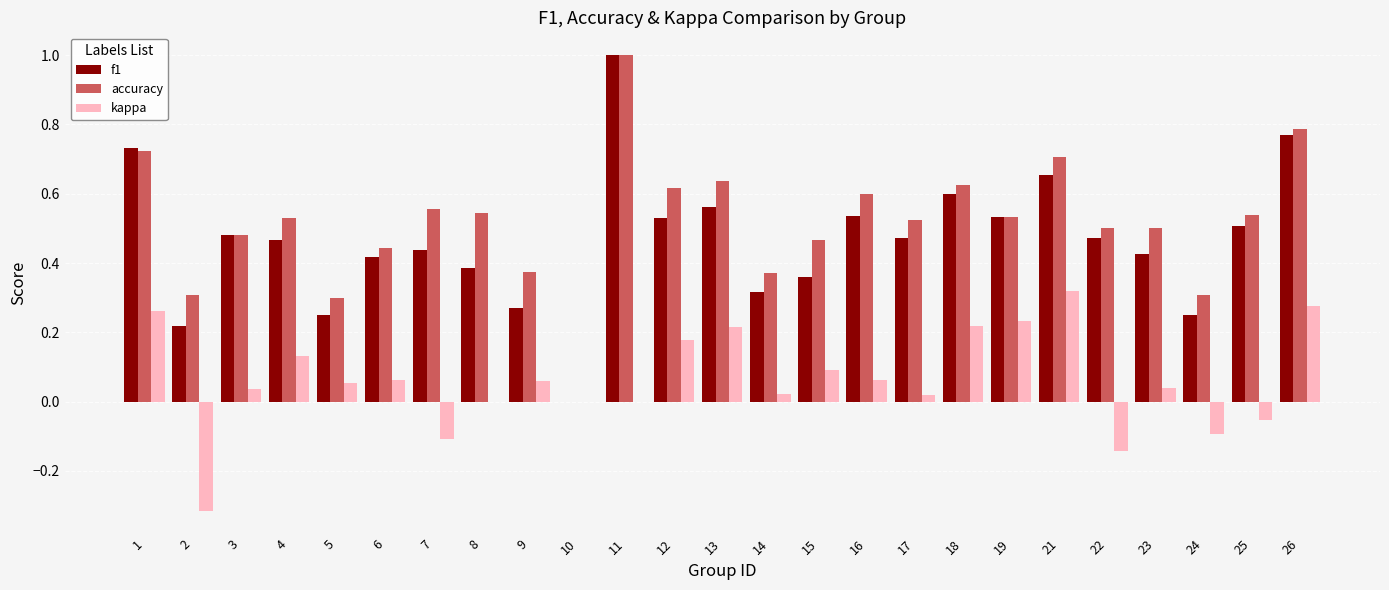

Which series changed the most between 8 and 12?

kappa